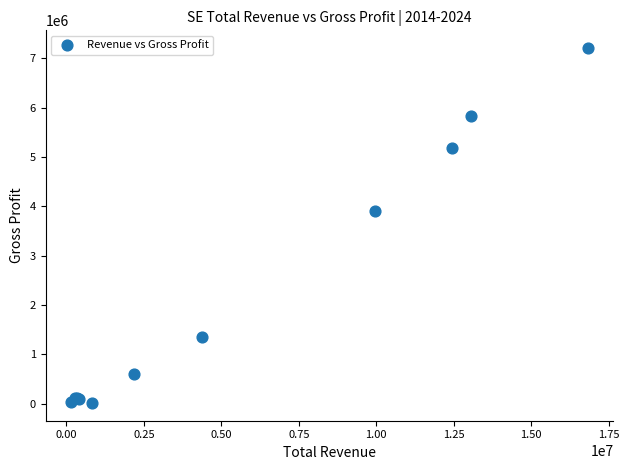

What Y value in the scatter plot is closest to 3609950?

3895700